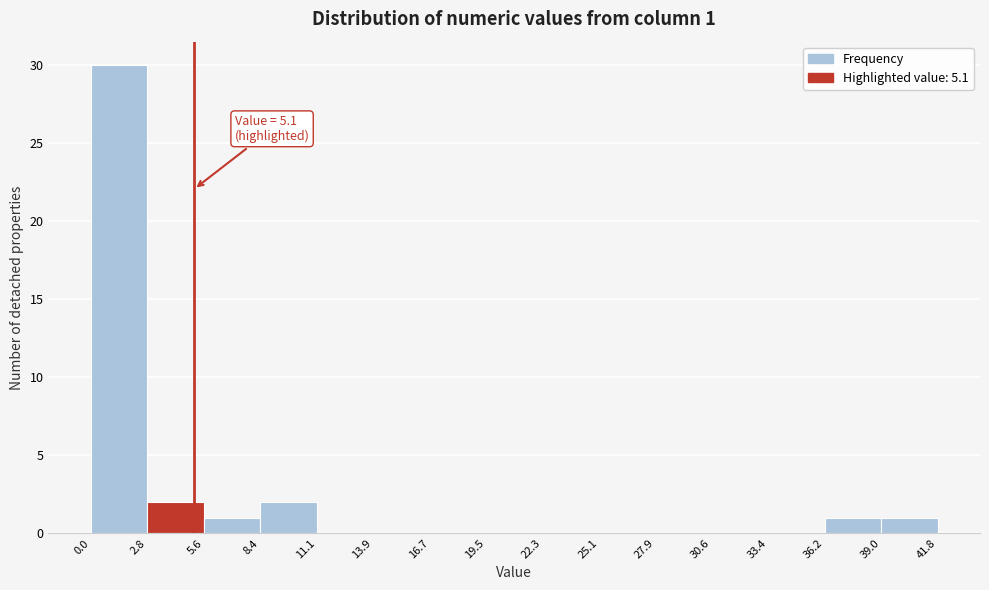

Over which range of the x-axis is the bar tallest?

0.0 to 2.8